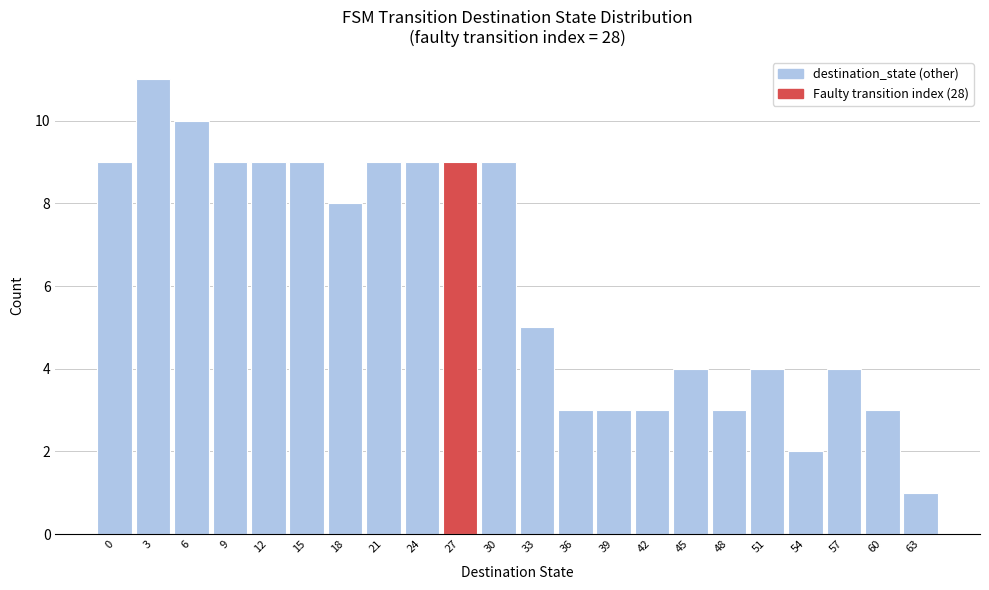

Reading right to left, what are all the values shown in this chart?

63=1	60=3	57=4	54=2	51=4	48=3	45=4	42=3	39=3	36=3	33=5	30=9	27=9	24=9	21=9	18=8	15=9	12=9	9=9	6=10	3=11	0=9